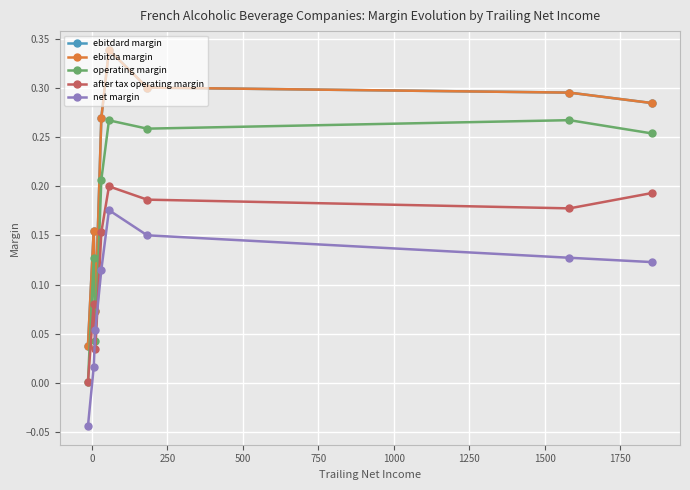

True or false: ebitda margin and ebitdard margin intersect in this chart.

False